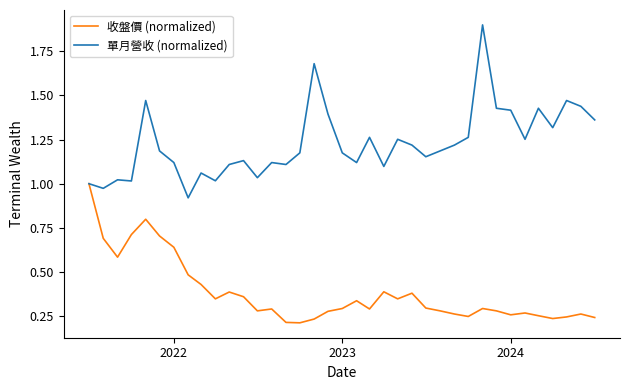

Rank the series by their average value, from highest to lowest.

單月營收 (normalized), 收盤價 (normalized)